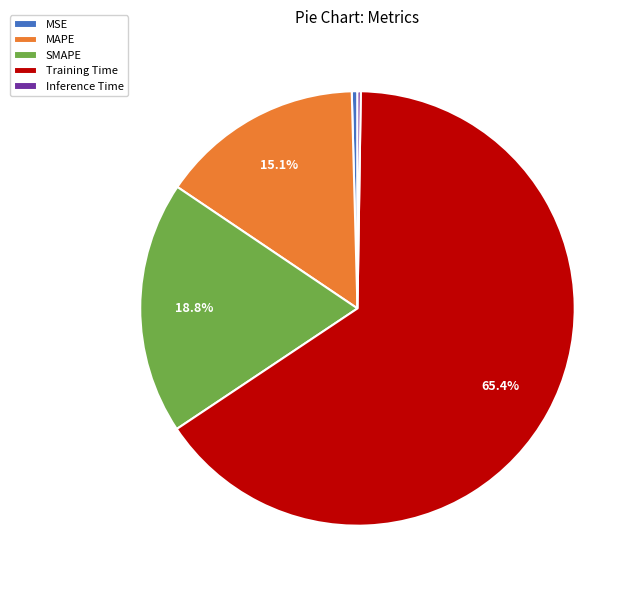

Is there a majority slice in this chart?

Yes